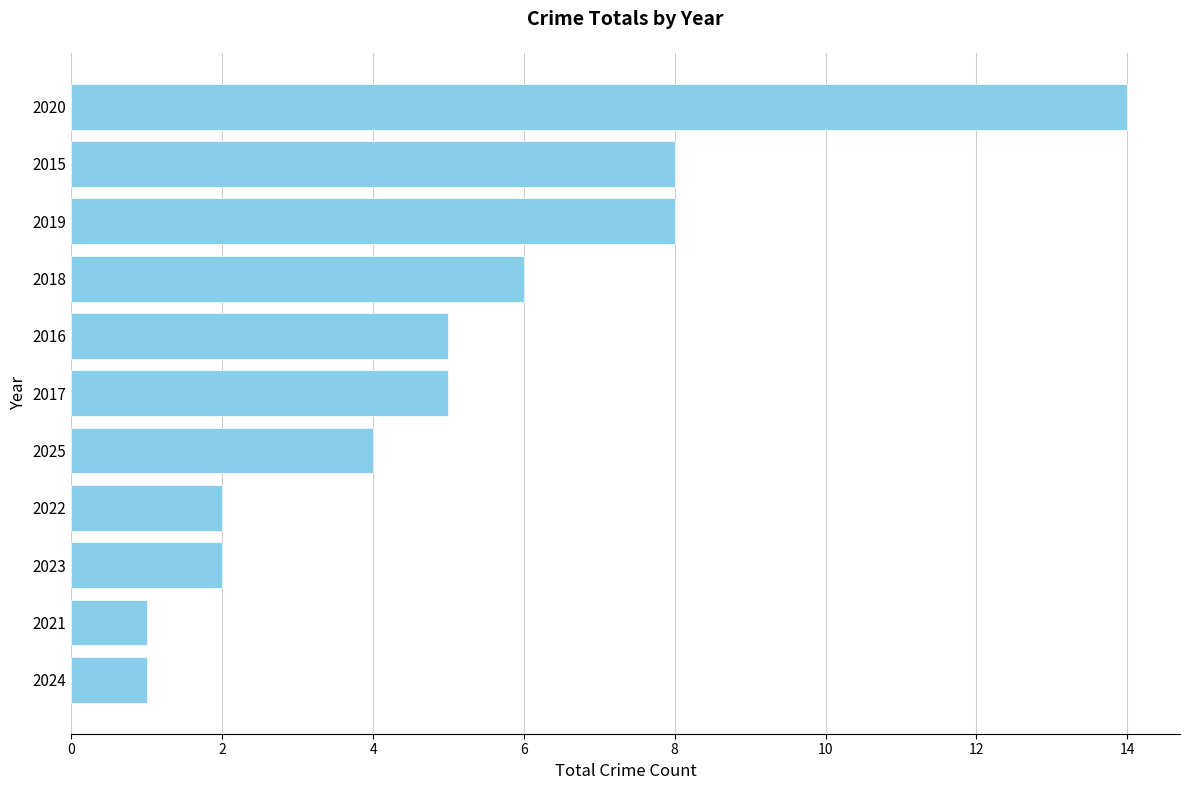

What is the ratio of the value at 2015 to the value at 2016?

1.6